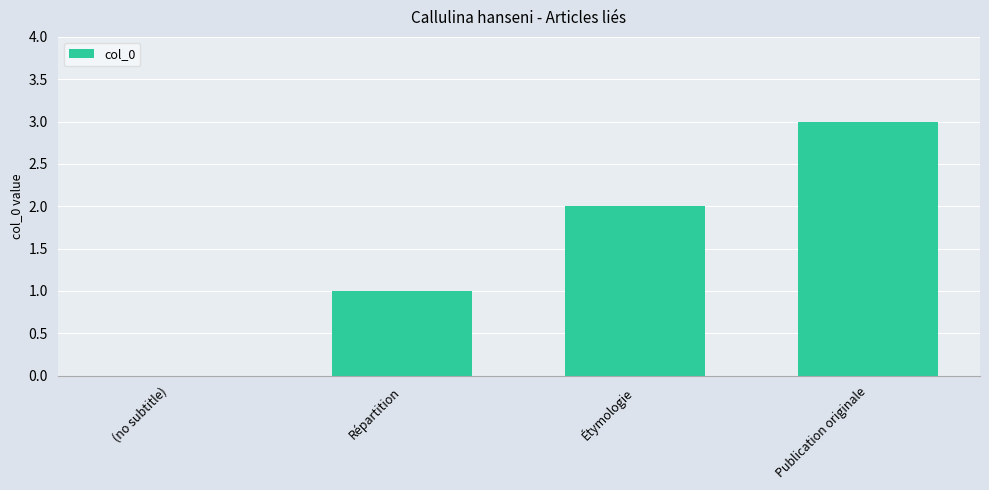

Reading left to right, list all the values displayed in this chart.

0	1	2	3